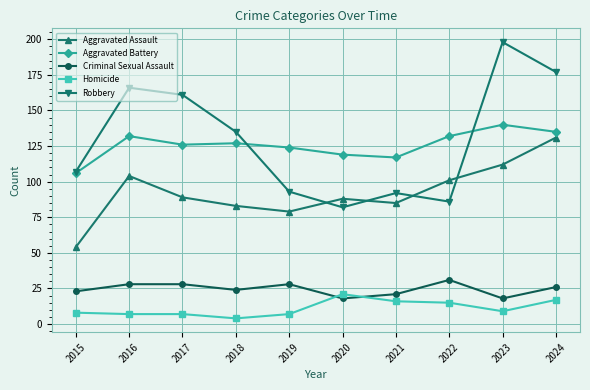

What is the greatest value displayed?

198